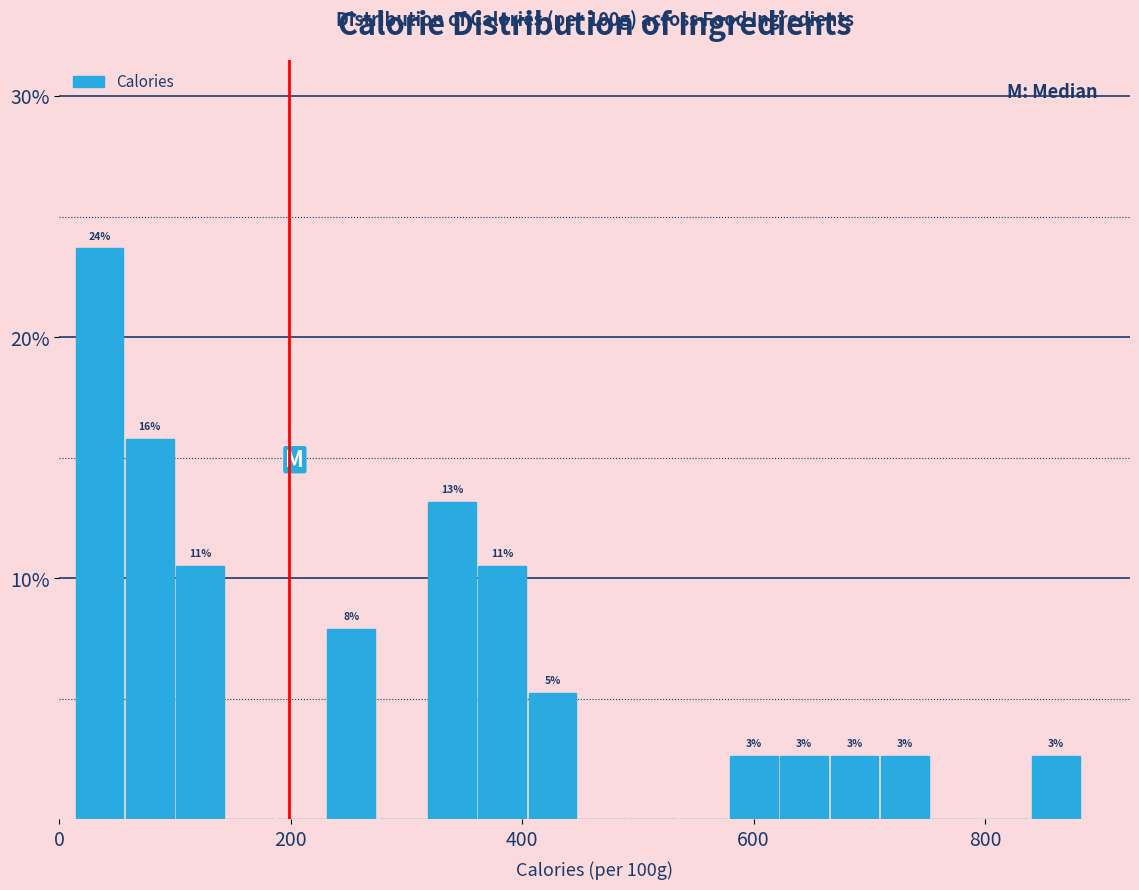

Around what value on the x-axis is the tallest bar? Give the approximate position of its centre, as read against the axis.

40